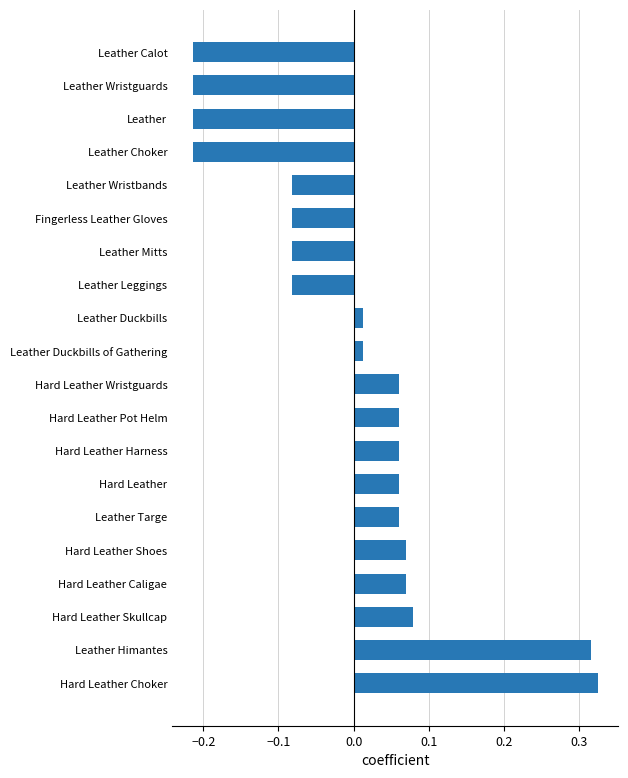

What is the difference between the maximum and minimum values?

0.5